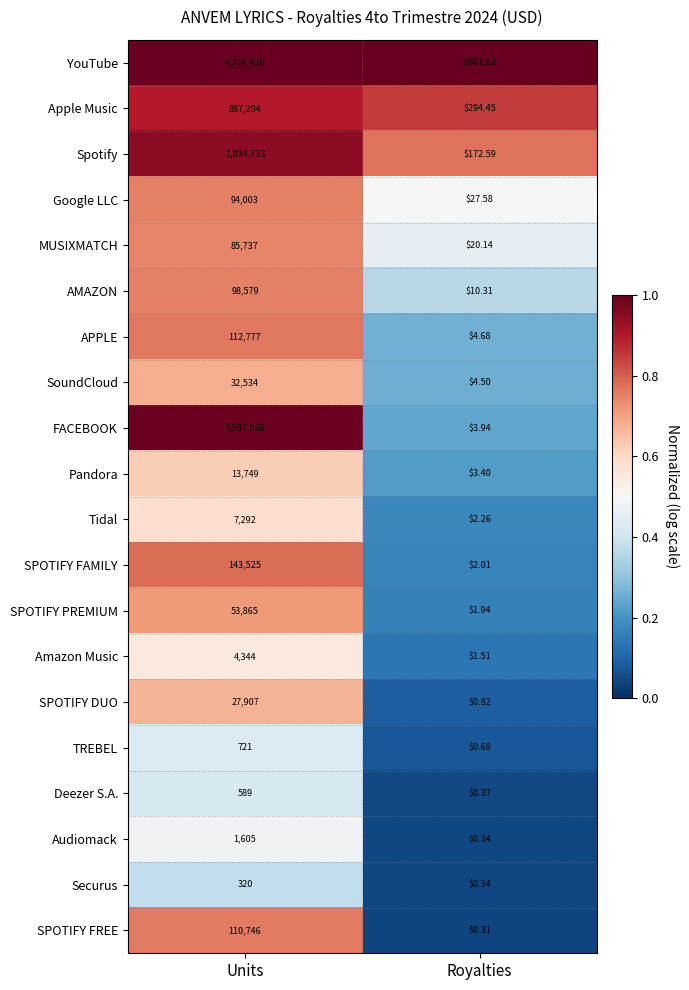

List the series in order of their peak value, lowest first.

Securus, Deezer S.A., TREBEL, Audiomack, Amazon Music, Tidal, Pandora, SPOTIFY DUO, SoundCloud, SPOTIFY PREMIUM, MUSIXMATCH, Google LLC, AMAZON, SPOTIFY FREE, APPLE, SPOTIFY FAMILY, Apple Music, Spotify, FACEBOOK, YouTube